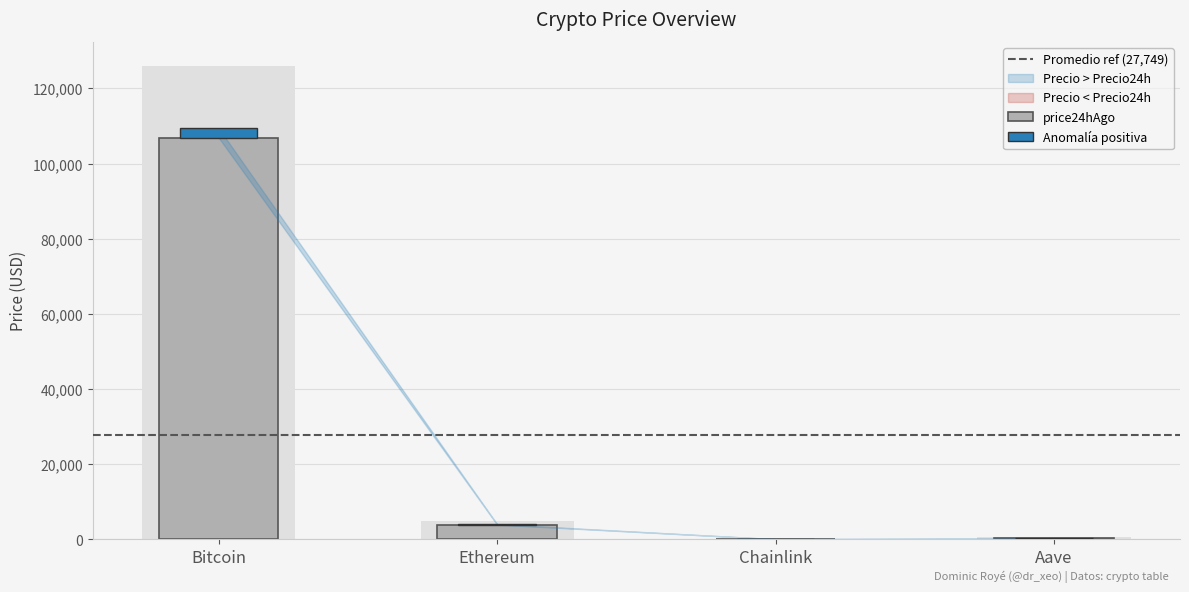

The price24hAgo series shows 661.7 at Aave. True or false?

True